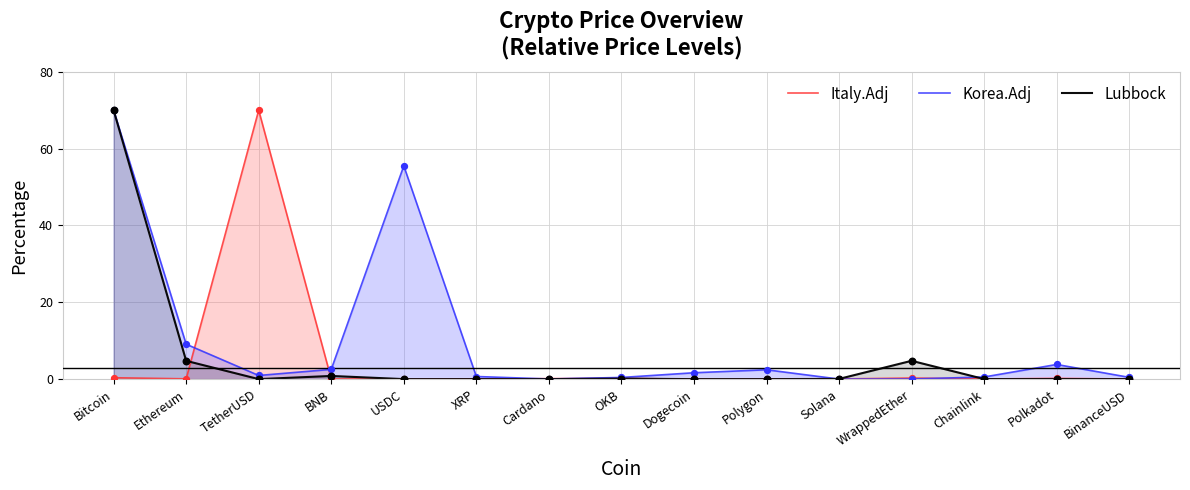

At how many categories does at least one series exceed 66?

2